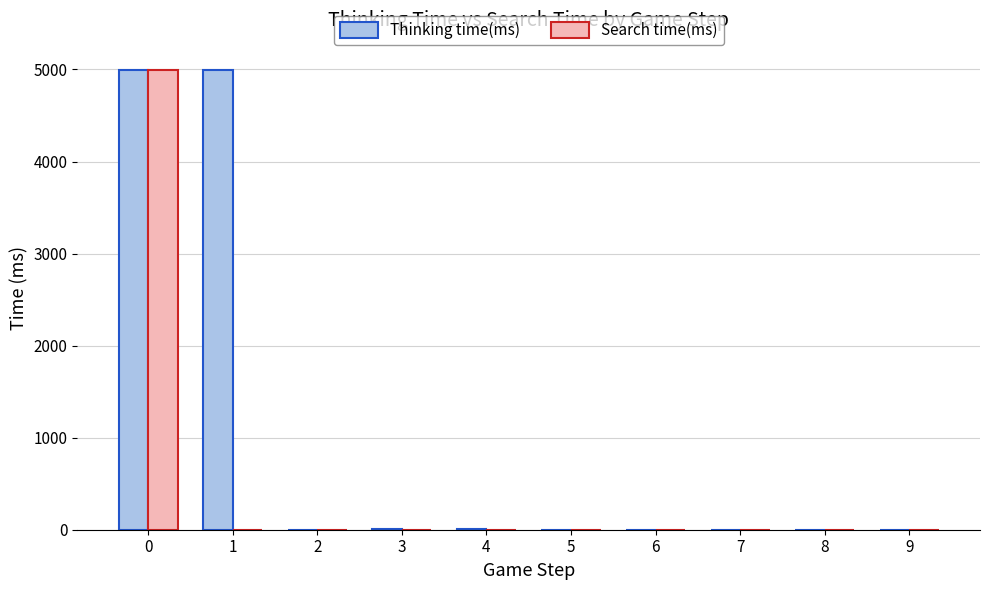

How many categories are shown in the chart?

10